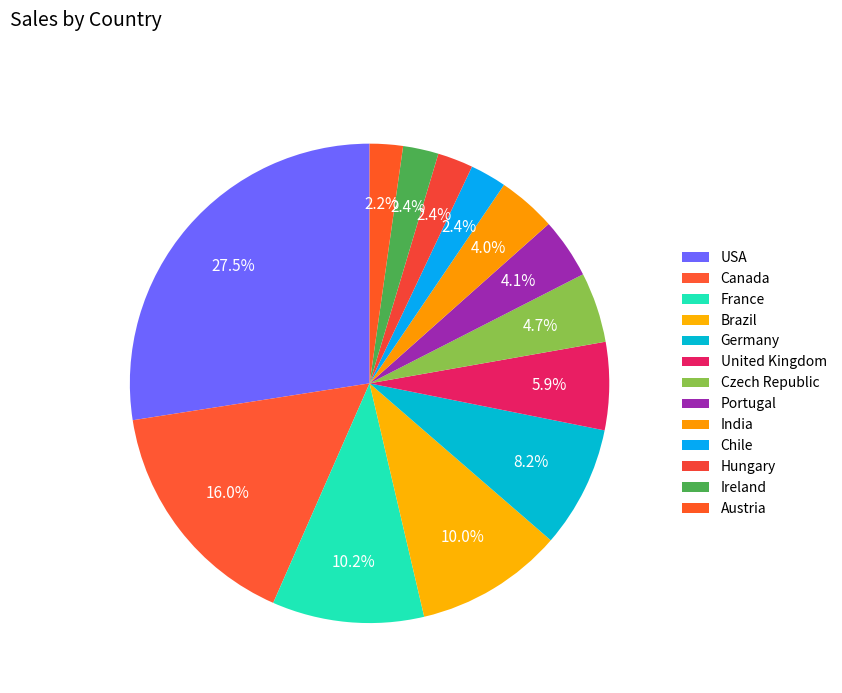

How many segments does this pie chart have?

13